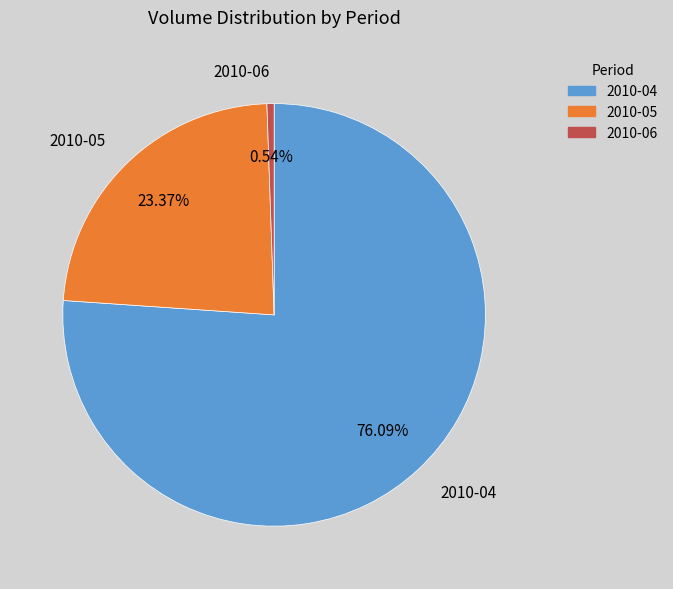

Between 2010-05 and 2010-04, which is larger?

2010-04